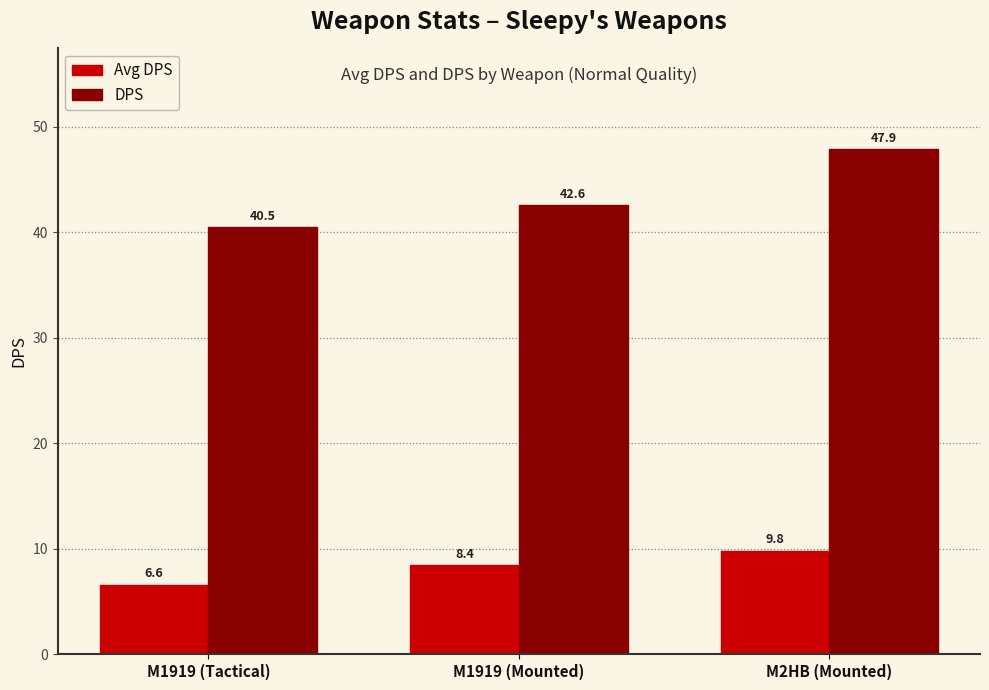

What is the spread (max minus min) of values at M2HB (Mounted)?

38.1